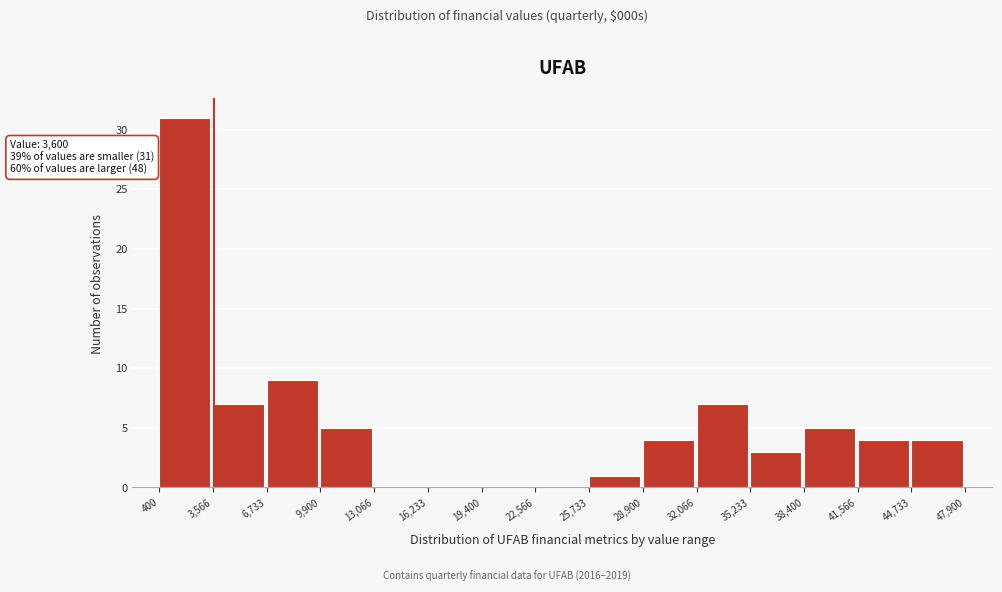

Which range on the x-axis has the tallest bar?

400 to 3,566